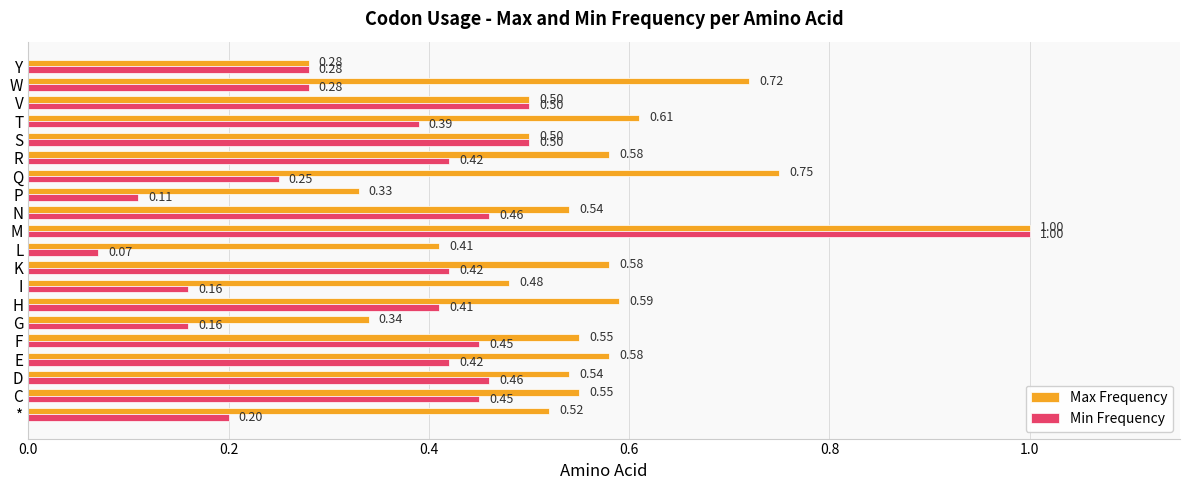

Rank the series by their average value, from lowest to highest.

Min Frequency, Max Frequency